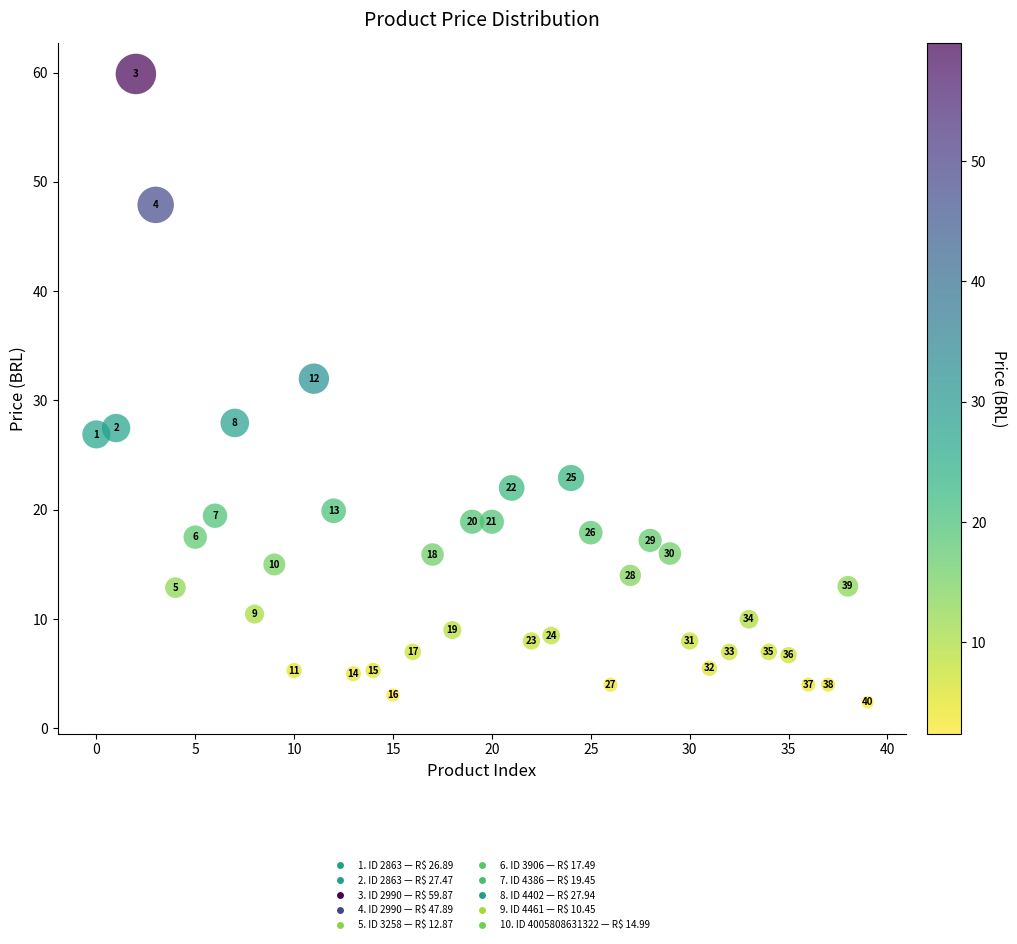

What Y value in the scatter plot is closest to 31?

32.0